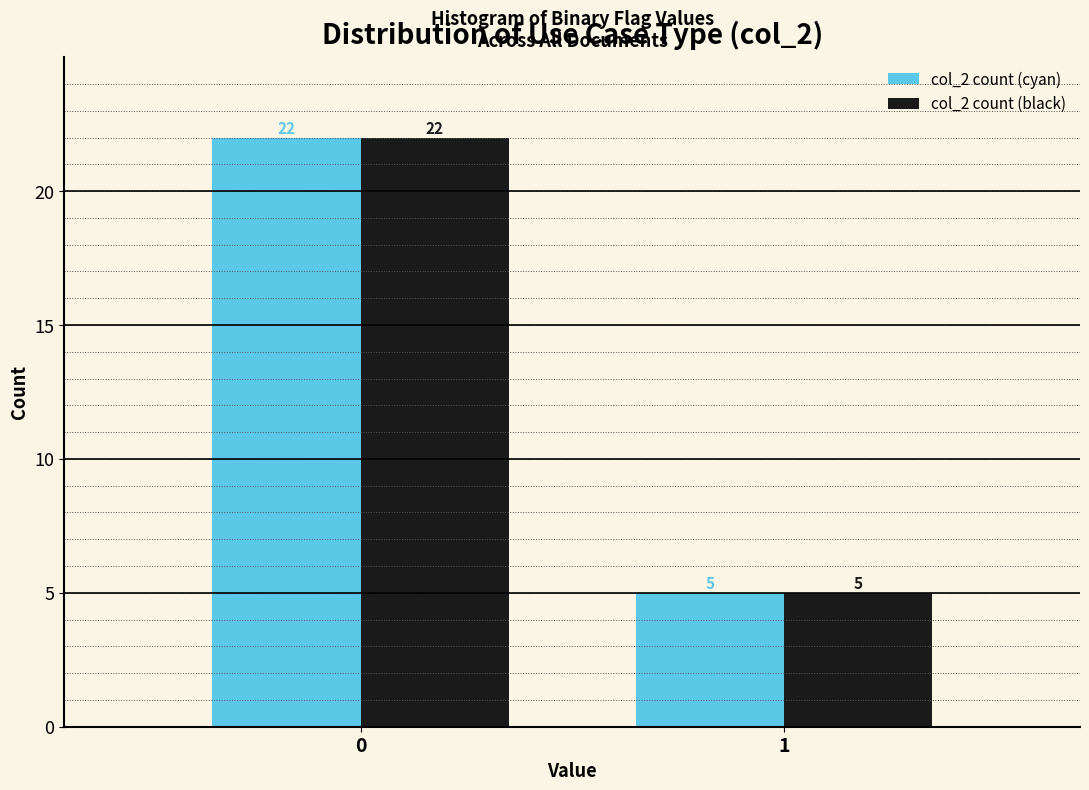

Reading left to right, extract all data points from this chart.

col_2 count (cyan): 0=22	1=5
col_2 count (black): 0=22	1=5